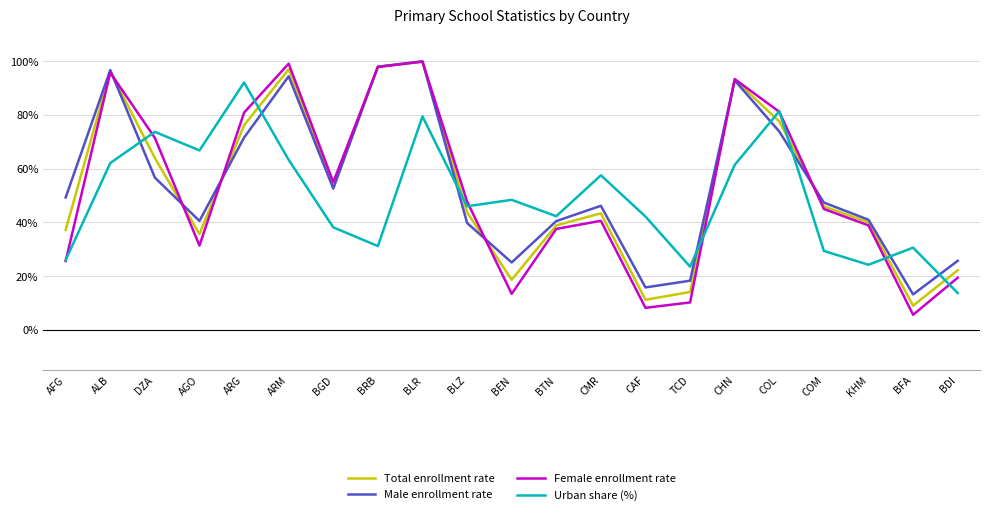

Which category has the lowest value in the Female enrollment rate series?

BFA